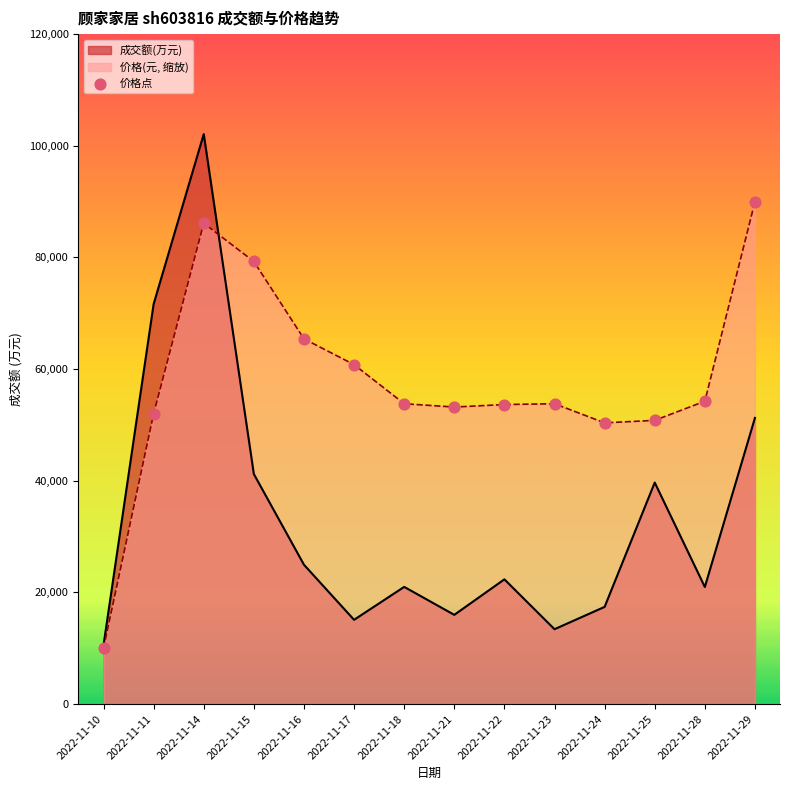

What is the change in value from 2022-11-16 to 2022-11-25?

-14599.6